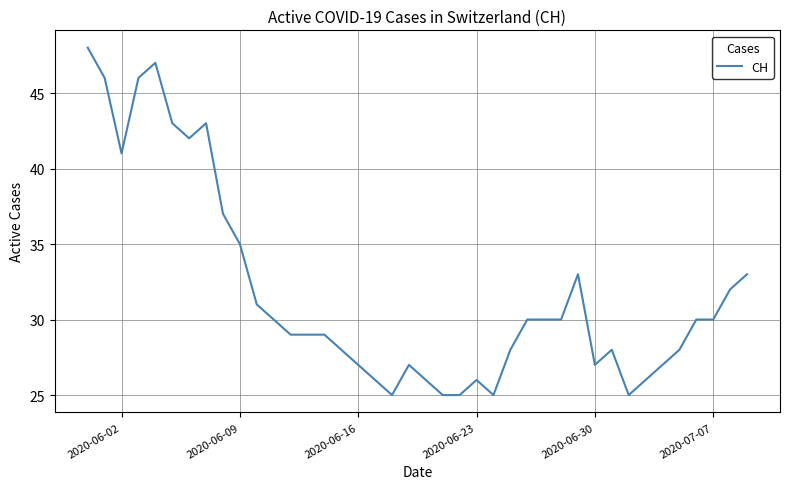

What is the maximum value shown in the chart?

48